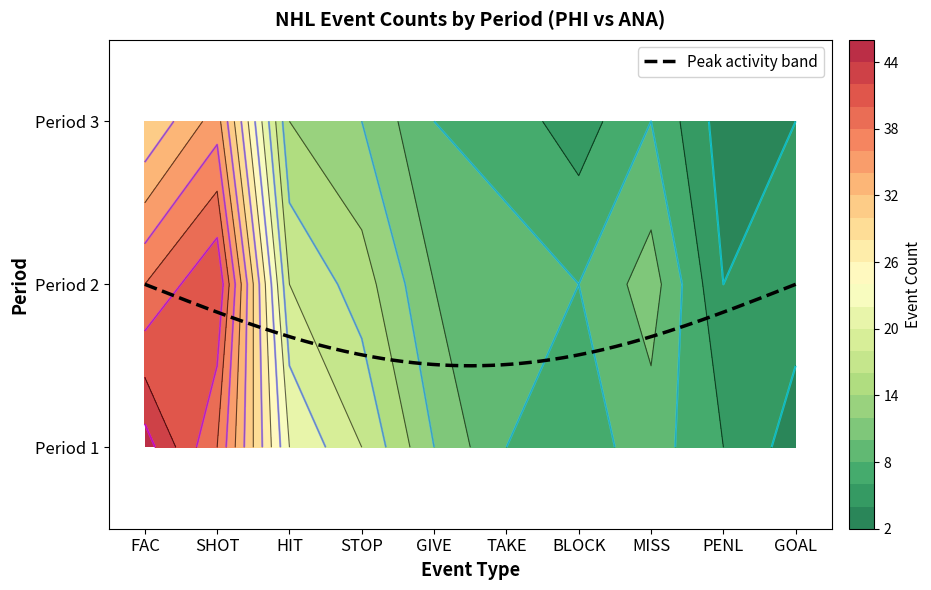

What is the difference between the 1 values at GOAL and BLOCK?

4